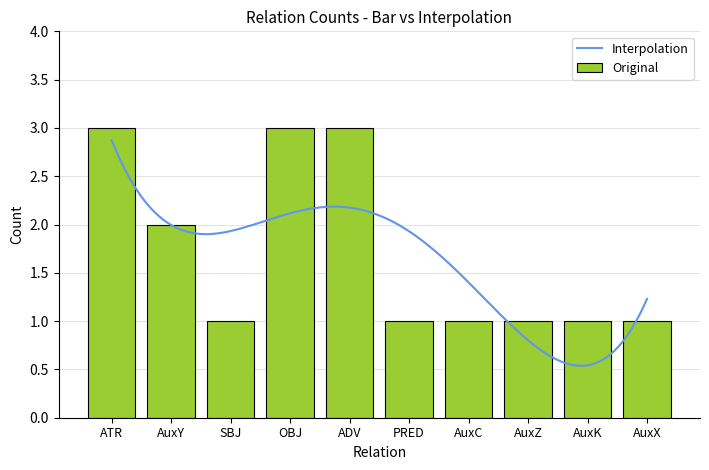

What position from the right is AuxC?

4